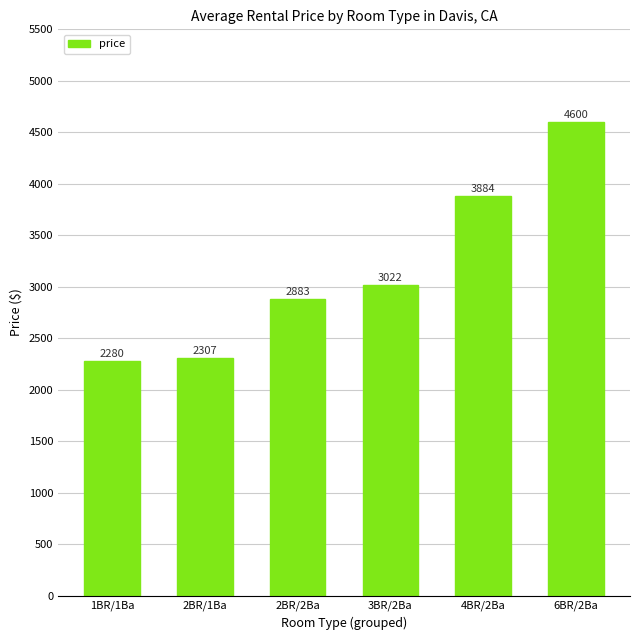

Approximately how many times larger is the value at 1BR/1Ba compared to 2BR/1Ba?

1.0